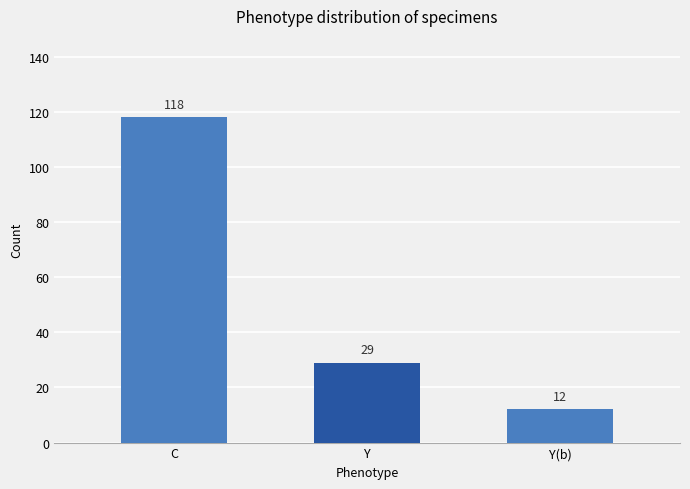

What is the difference between the maximum and minimum values?

106